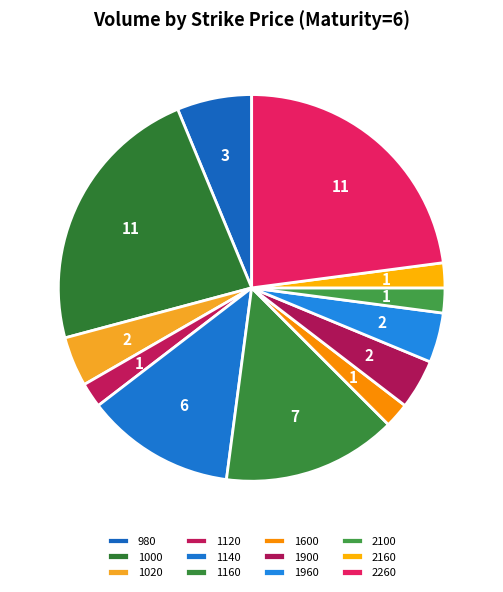

Does any single category account for the majority?

No